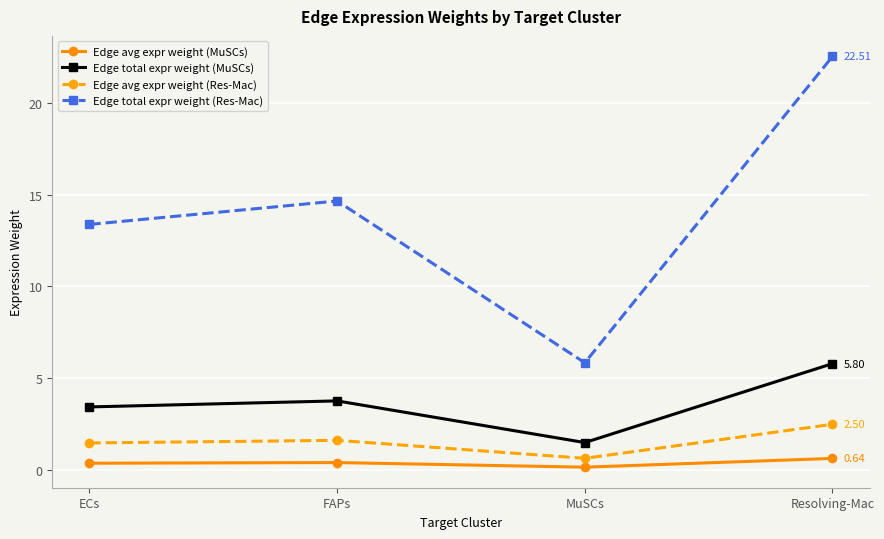

How many values in the Edge avg expr weight (Res-Mac) series are below 1?

1